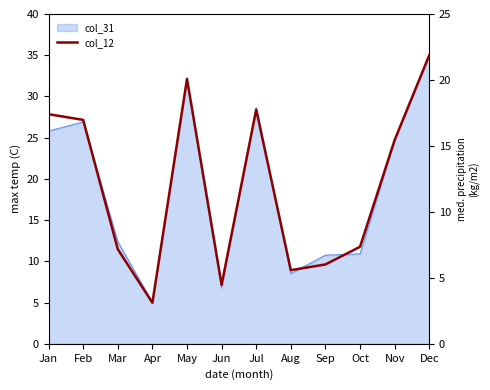

How many categories are shown in the chart?

12